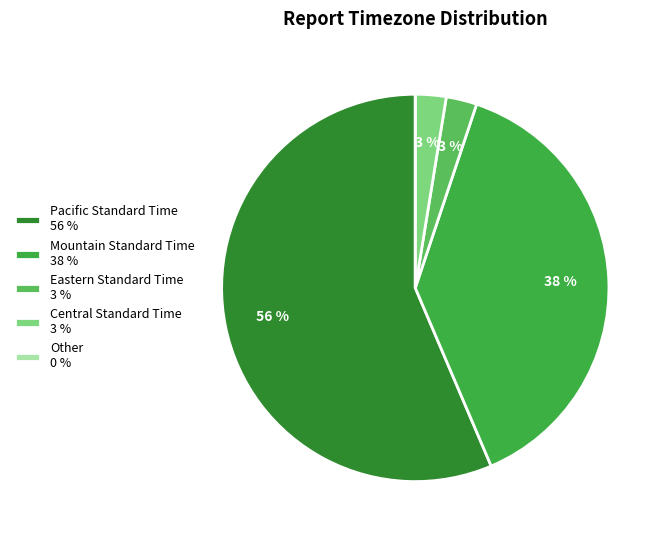

What percentage is the Pacific Standard Time 56 % slice, to the nearest percent?

56%